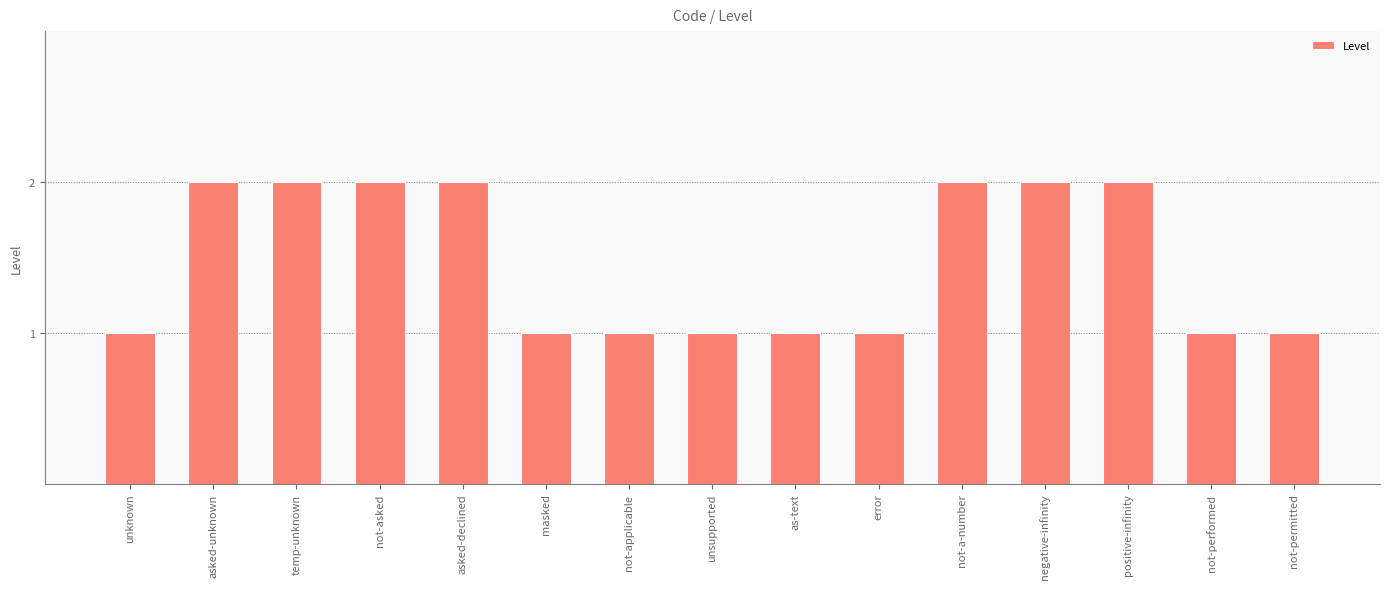

The chart shows a value of 1 at not-permitted. True or false?

True